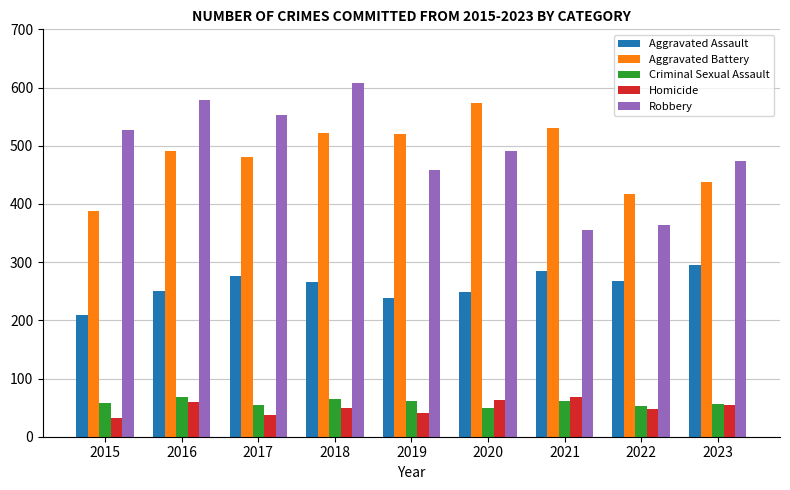

What is the maximum value for Robbery?

608